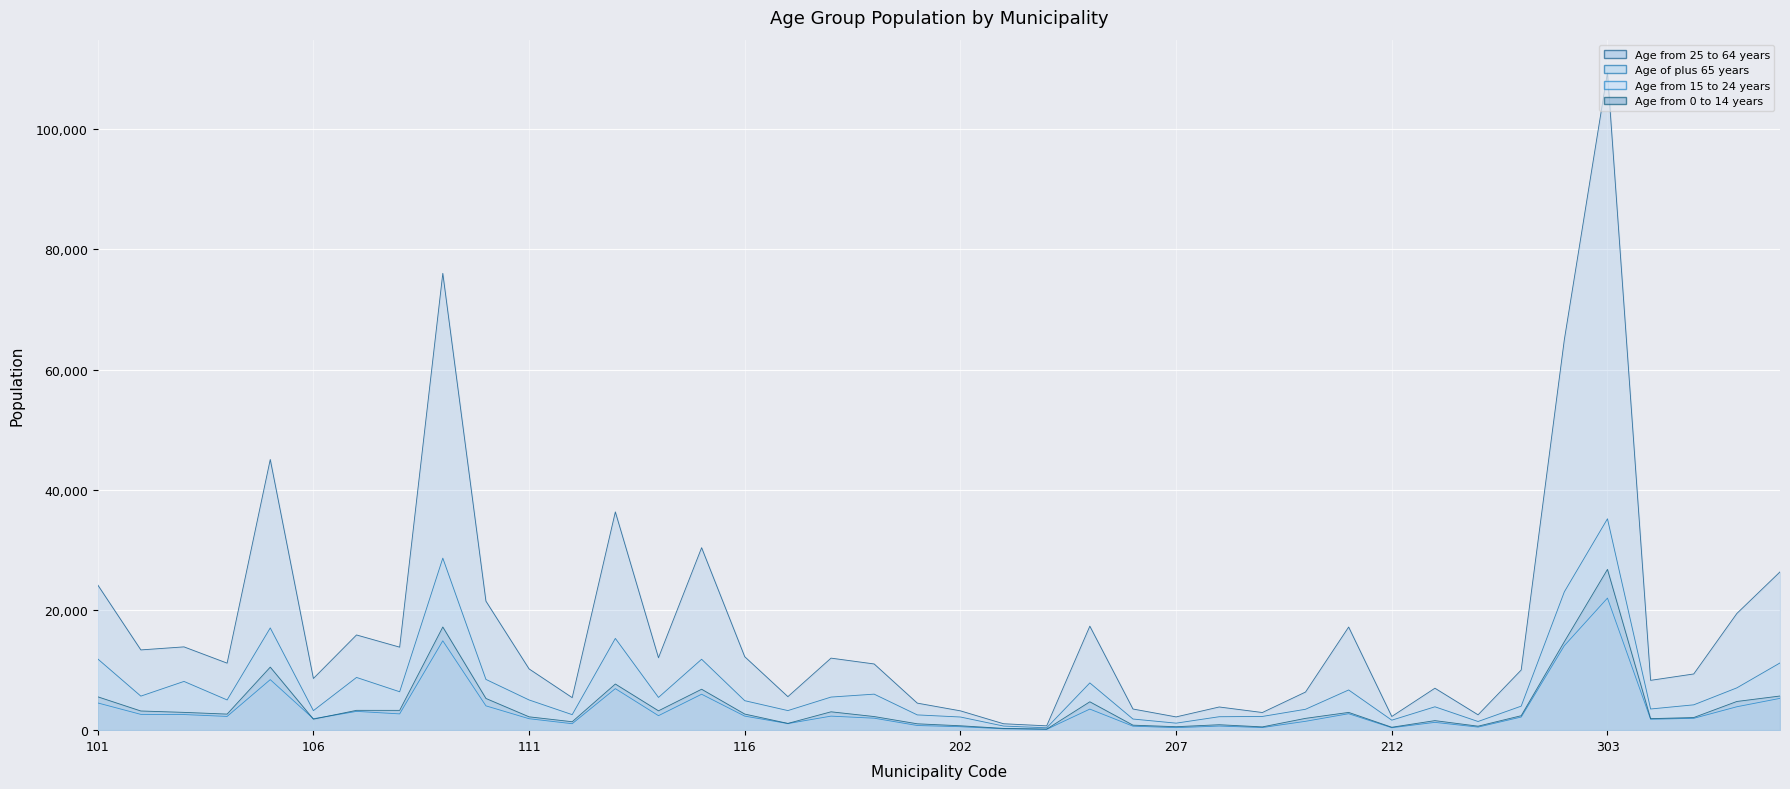

How many interior local peaks does the Age from 25 to 64 years series have?

12